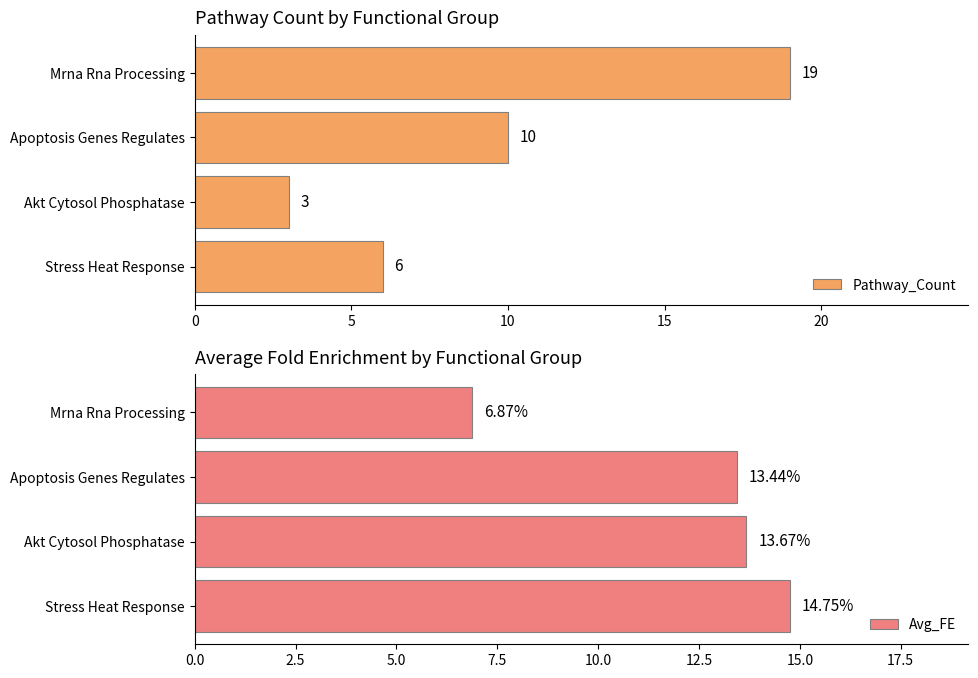

True or false: Pathway_Count has a value of 3 at Stress Heat Response.

False